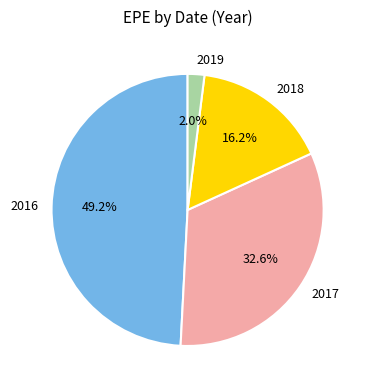

Is the sum of 2019 and 2016 greater than half?

Yes